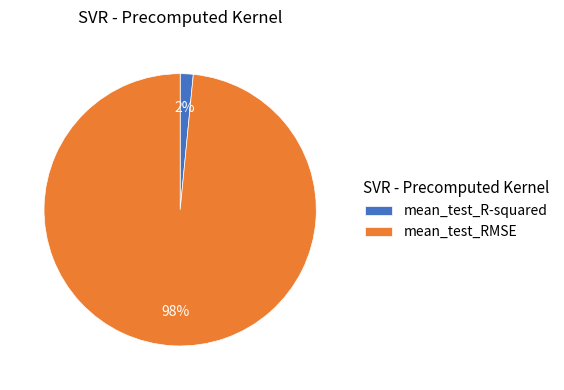

The mean_test_RMSE slice represents 98% of the pie. True or false?

True